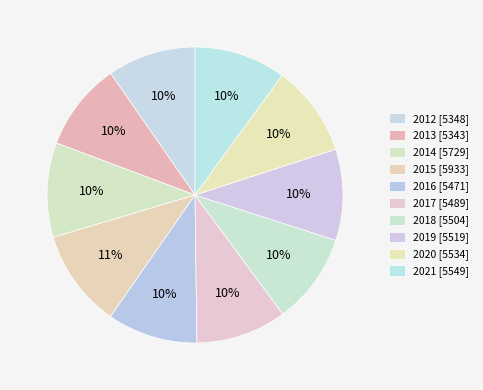

How many segments does this pie chart have?

10